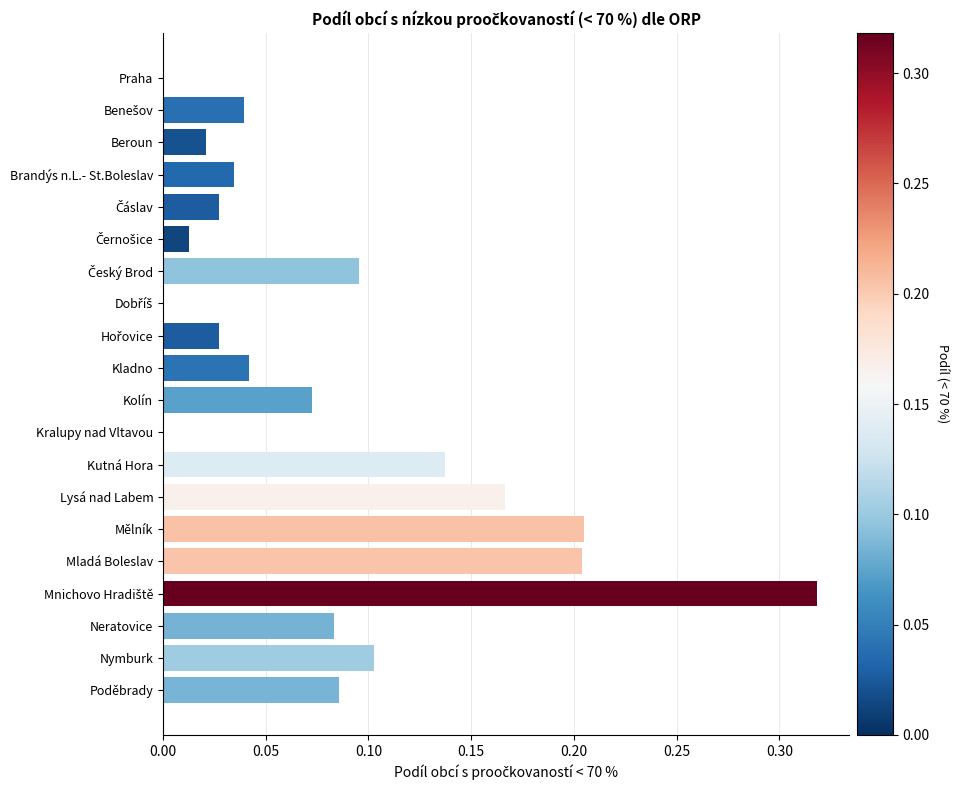

Count the number of categories in the chart.

20